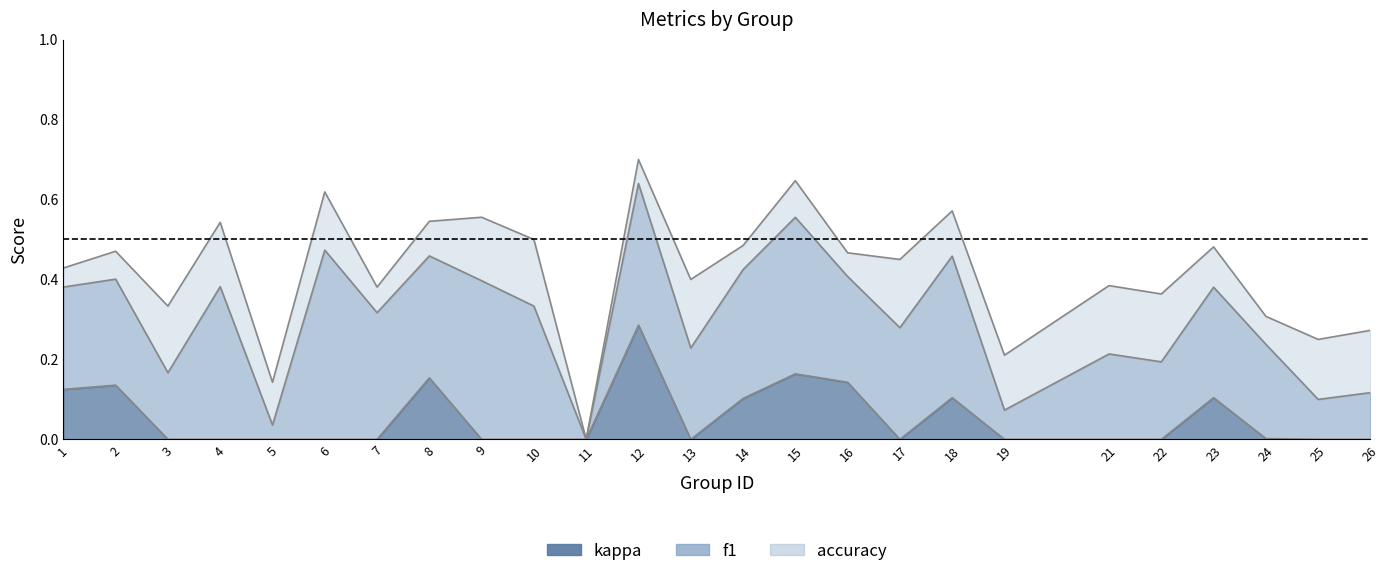

How many data points in kappa are above 0?

10